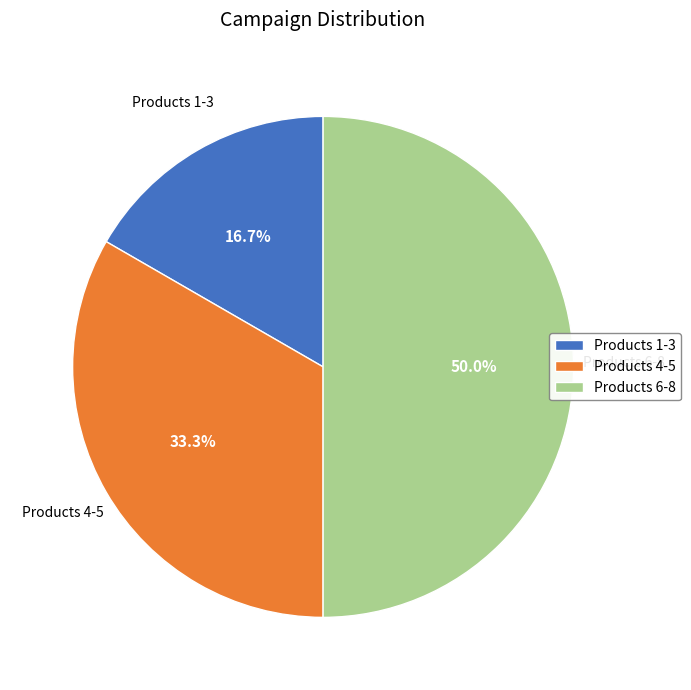

Count the number of slices in the pie.

3